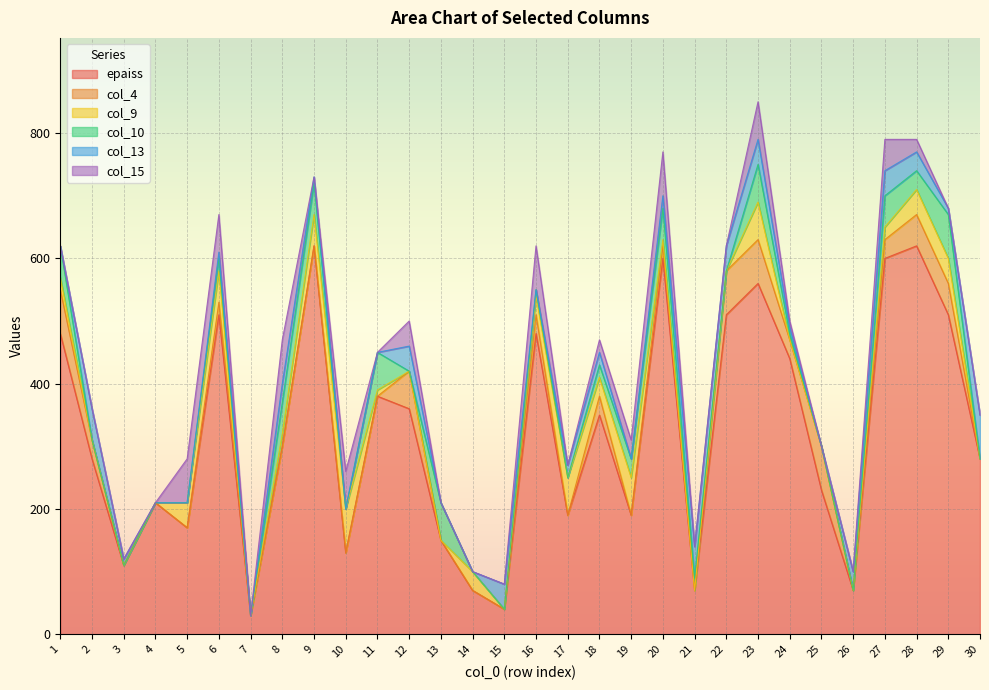

Which series has the largest range (max minus min)?

epaiss